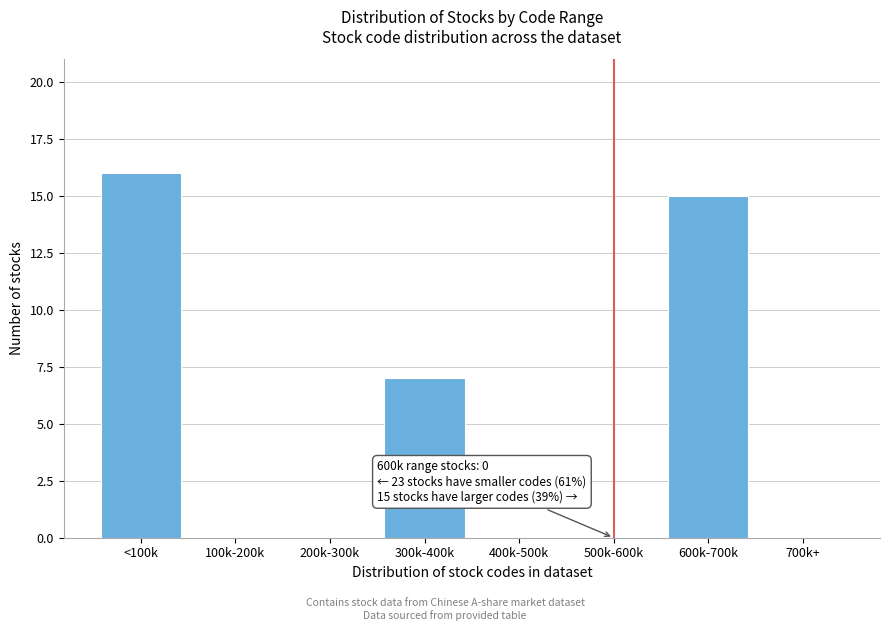

Reading left to right, list all the values displayed in this chart.

<100k=16	100k-200k=0	200k-300k=0	300k-400k=7	400k-500k=0	500k-600k=0	600k-700k=15	700k+=0